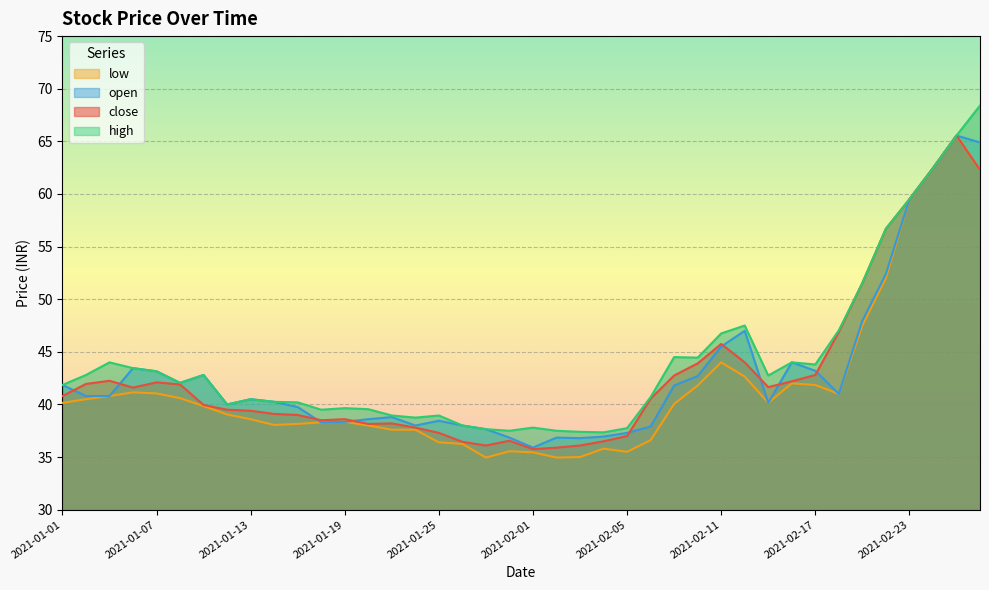

At which category does open reach its first local valley?

2021-01-08